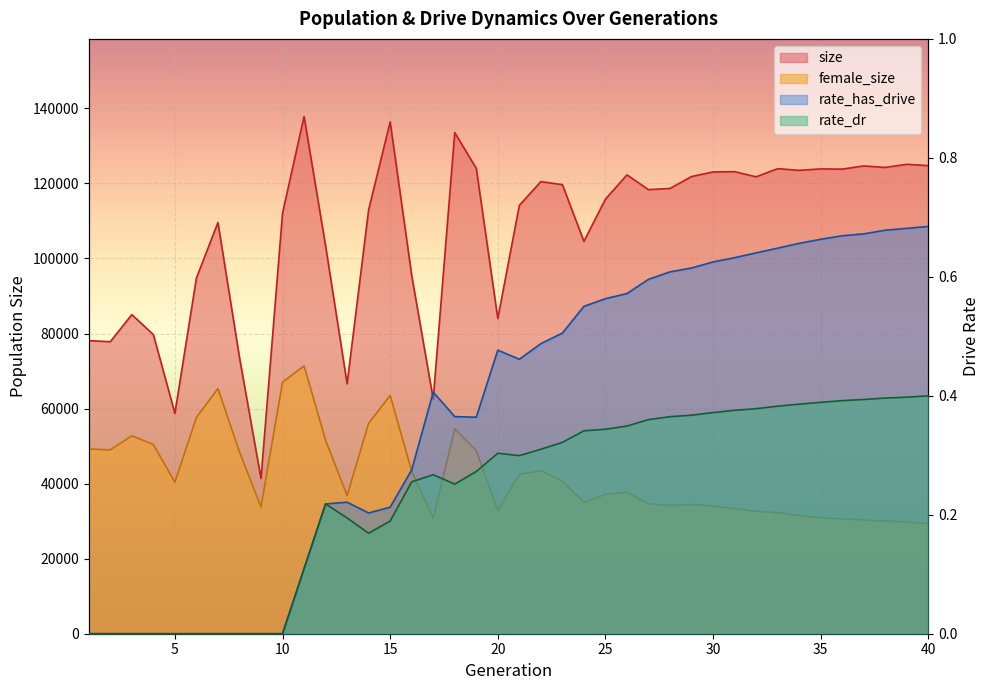

List the series in order of their peak value, highest first.

size, female_size, rate_has_drive, rate_dr